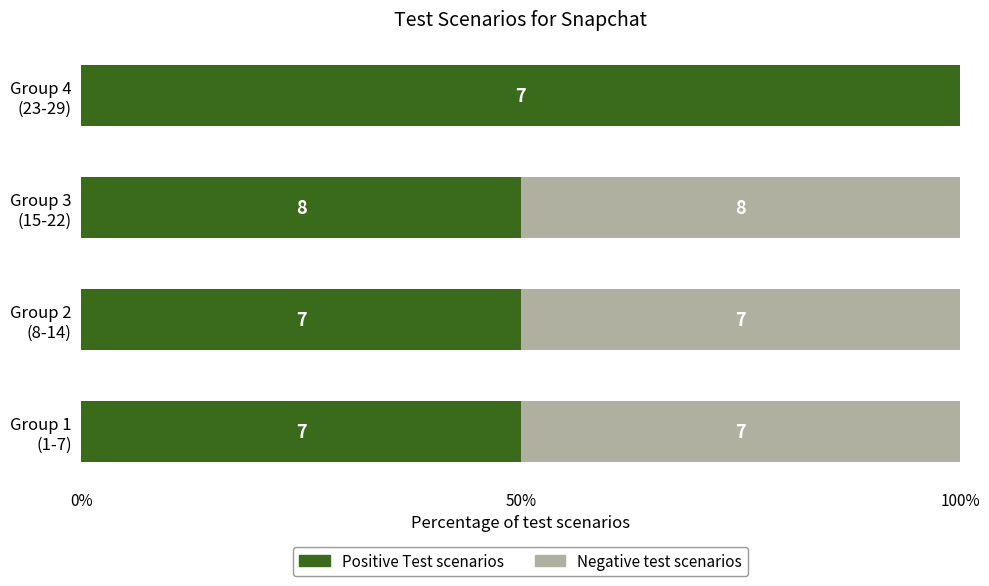

What are all the series names shown in the legend?

Positive Test scenarios, Negative test scenarios